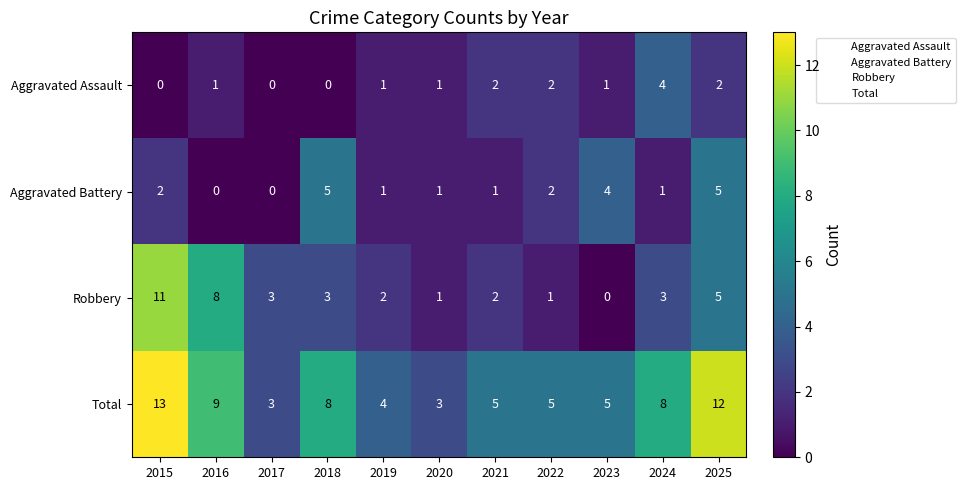

How many Aggravated Assault values are between 0 and 2?

10